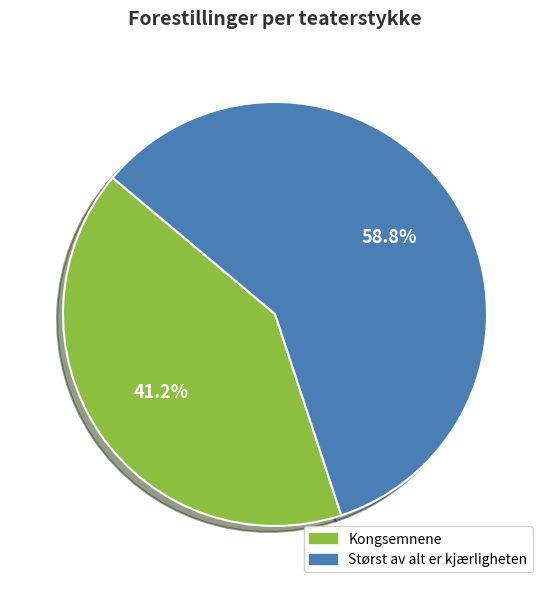

Which has a higher value, Kongsemnene or Størst av alt er kjærligheten?

Størst av alt er kjærligheten